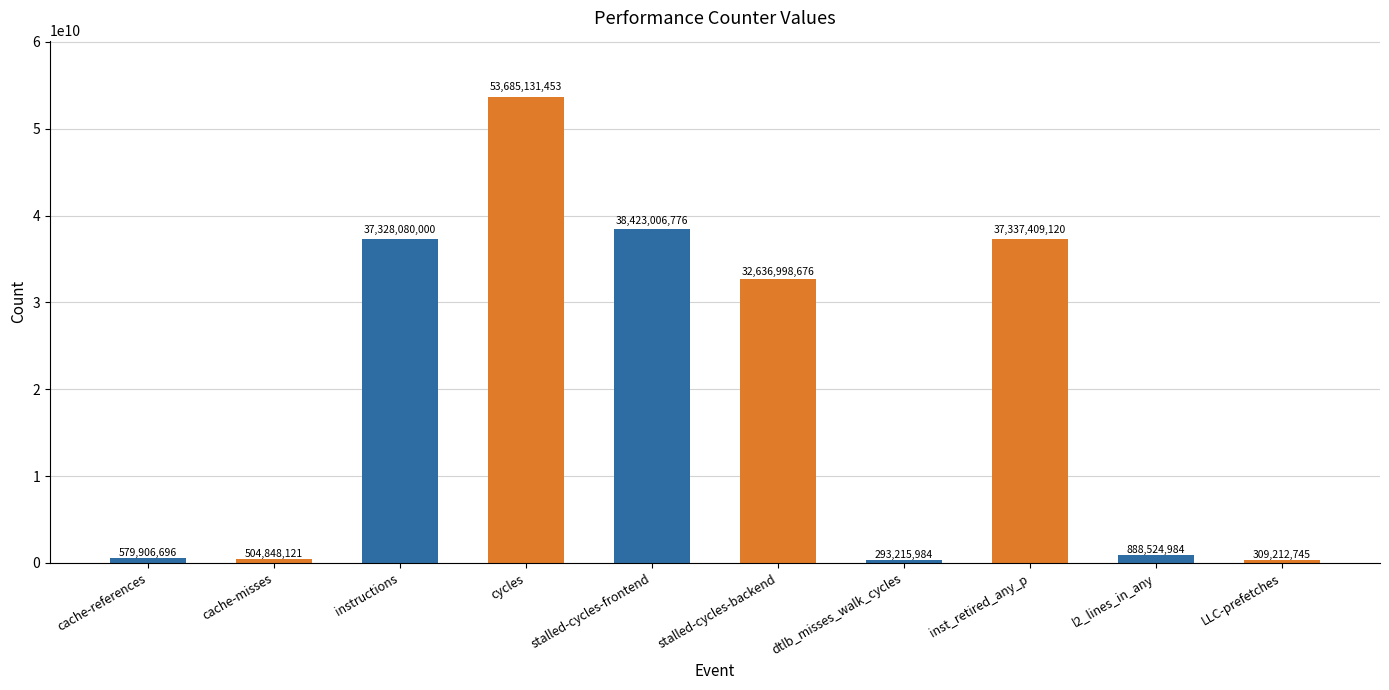

The value at stalled-cycles-backend is 32636998676. True or false?

True